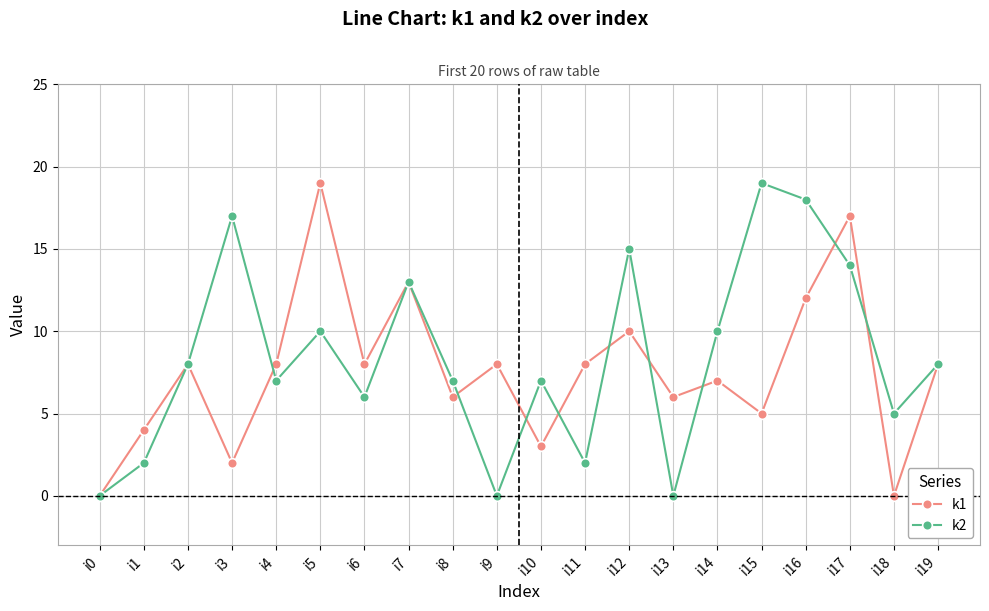

At which category does k1 reach its first local valley?

i3